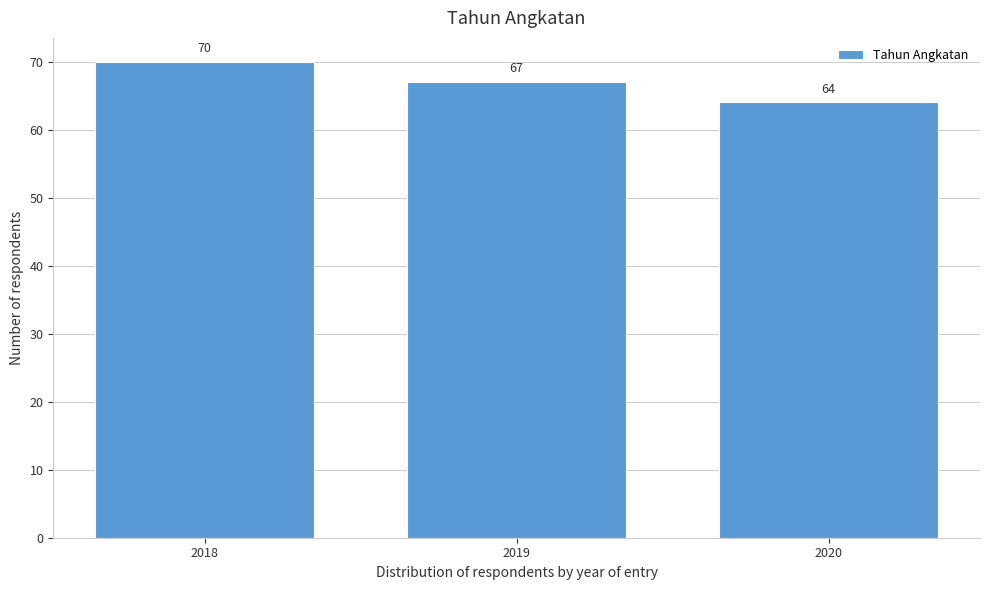

Reading left to right, what are all the values shown in this chart?

70	67	64